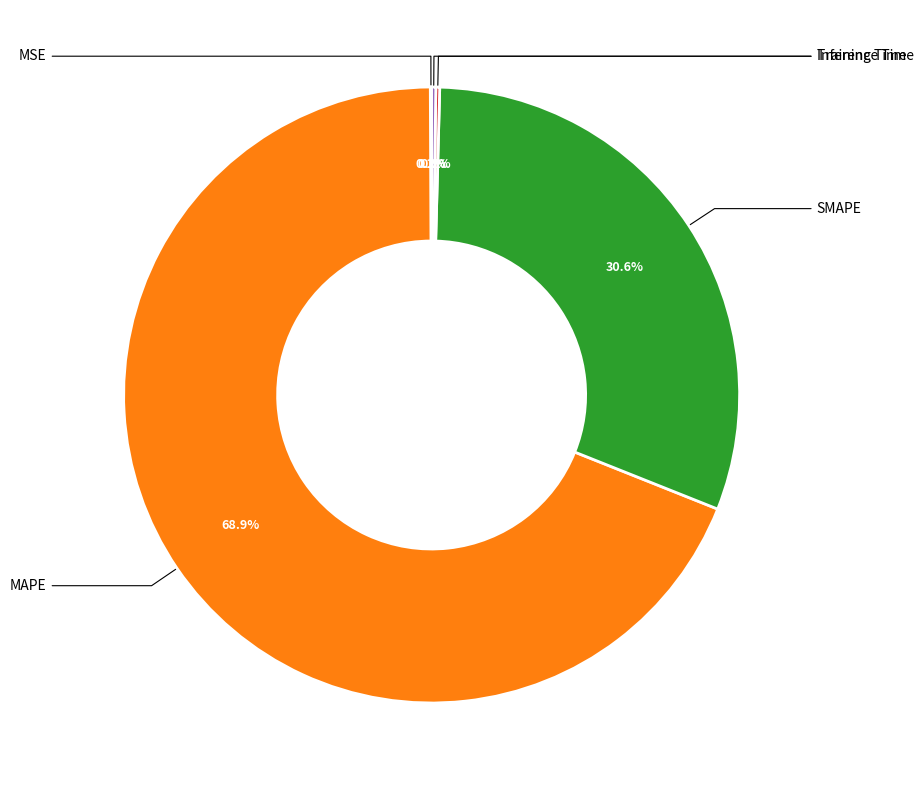

What percentage is the SMAPE slice, to the nearest percent?

31%